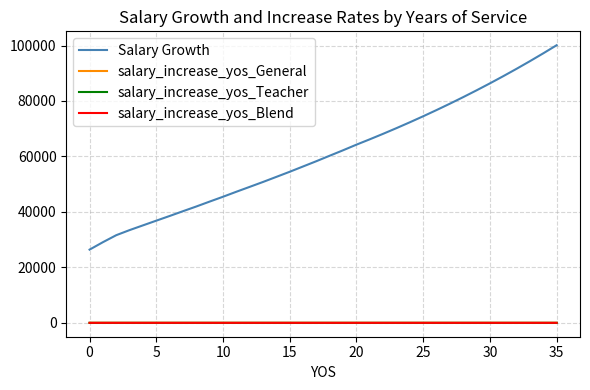

What is the label of the 21st point from the right?

15